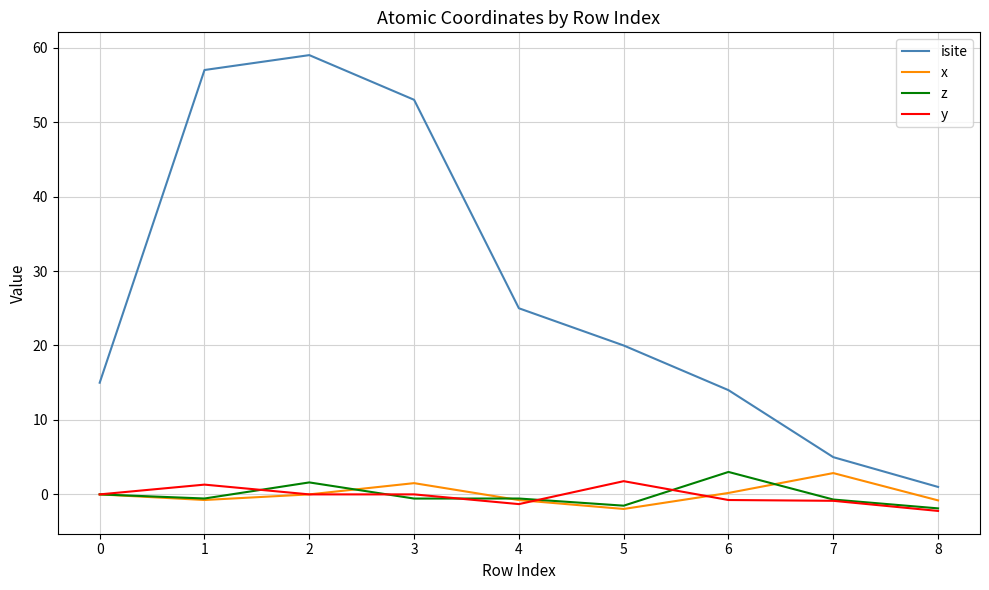

Which series has the largest total across all categories?

isite